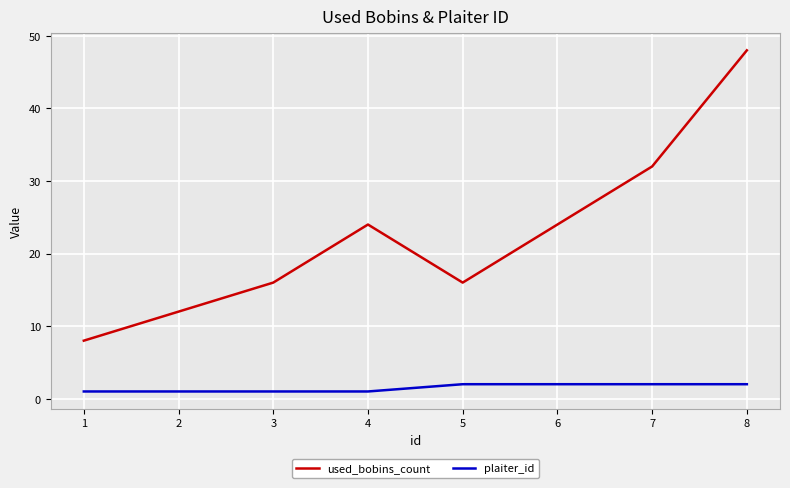

List the series in order of their peak value, highest first.

used_bobins_count, plaiter_id